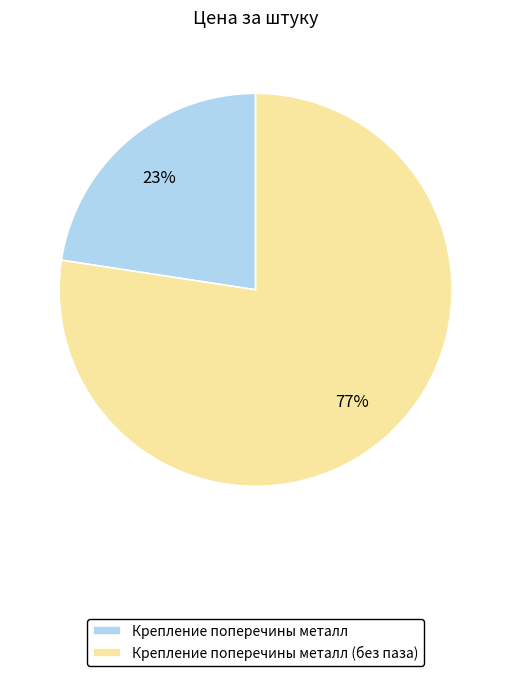

Is it true that Крепление поперечины металл (без паза) is 69% of the pie?

False